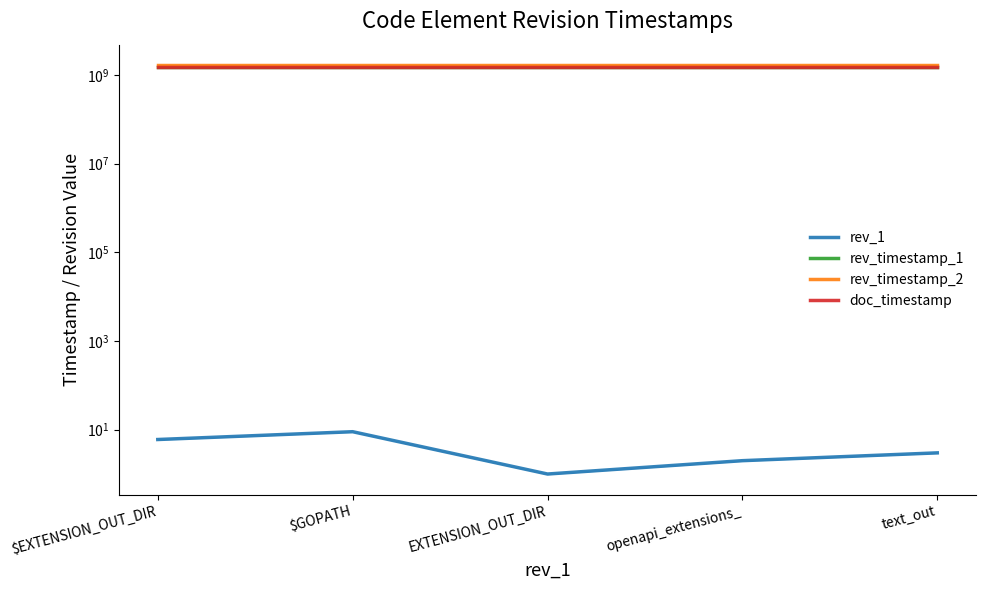

What is the sum of the rev_1 values at openapi_extensions_ and text_out?

5